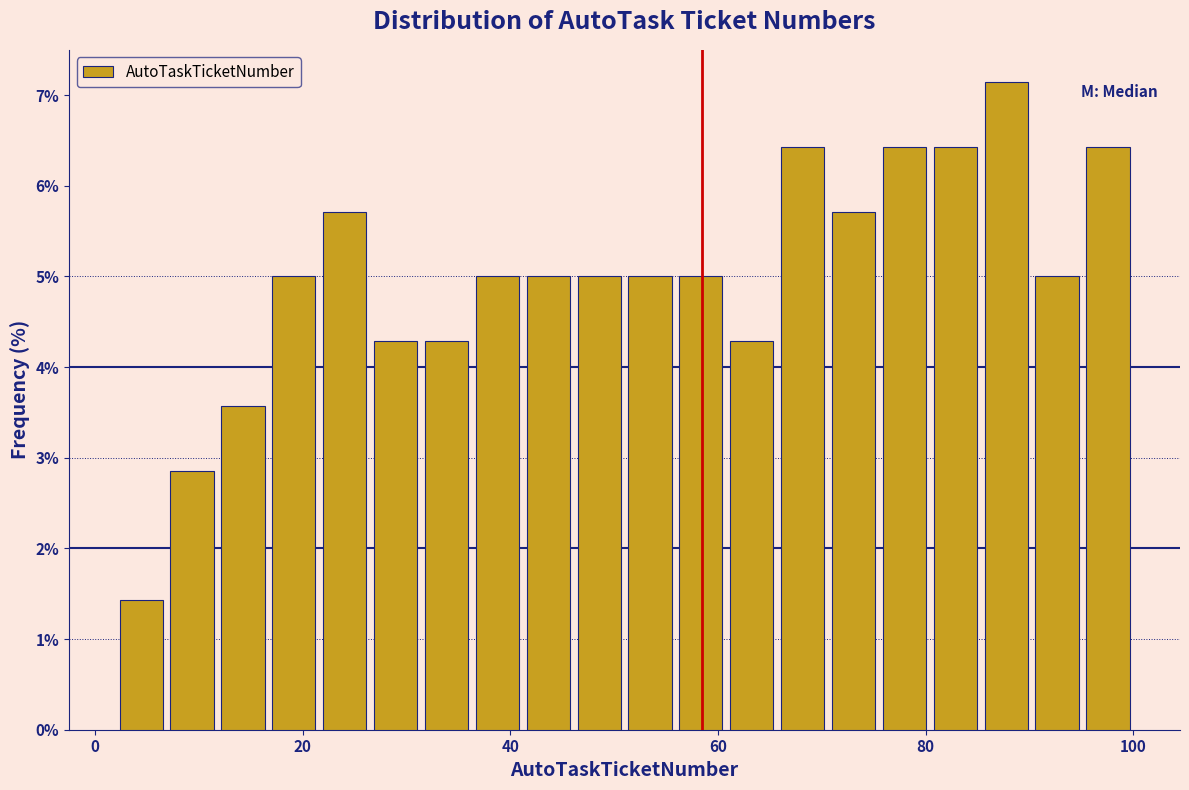

Around what value on the x-axis is the tallest bar? Give the approximate position of its centre, as read against the axis.

88